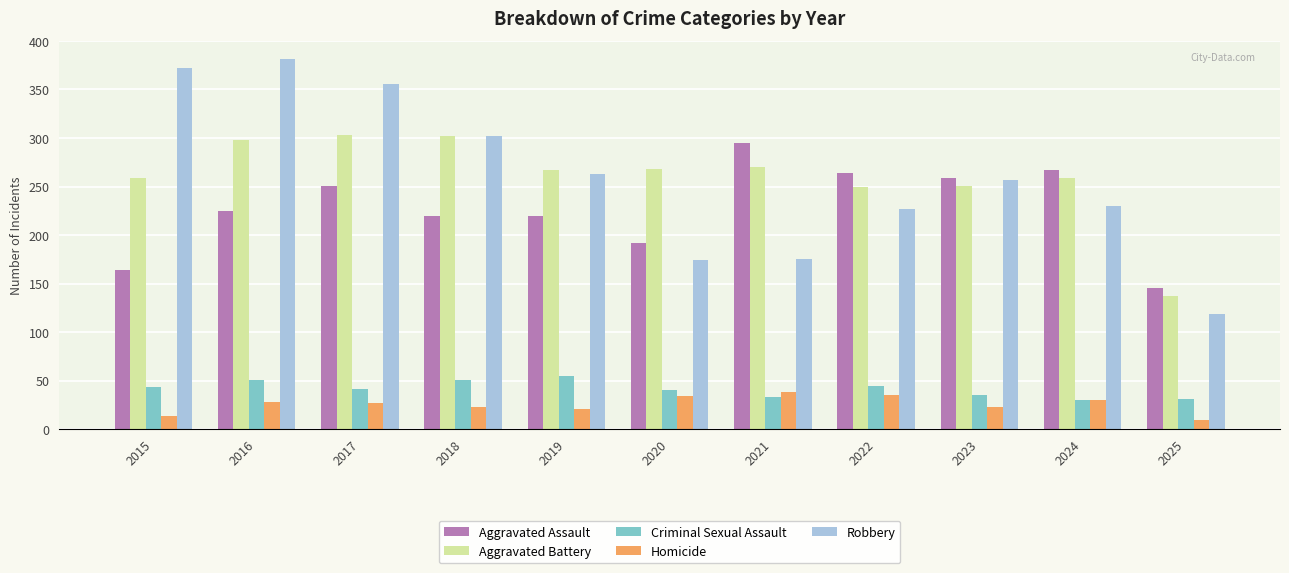

Are the bars horizontal?

No